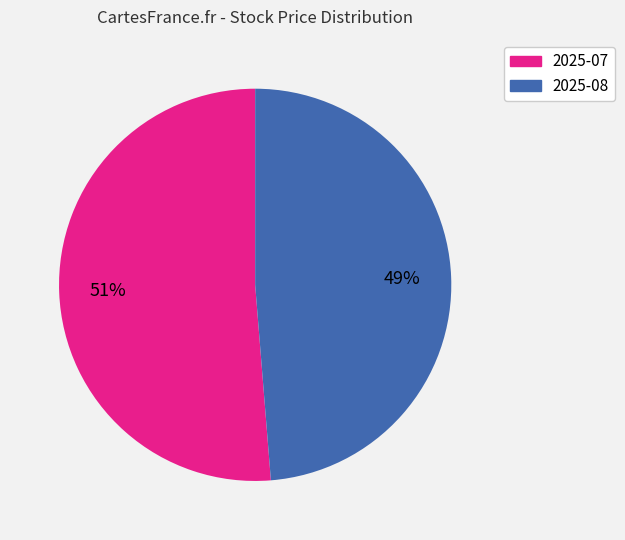

Do 2025-08 and 2025-07 together represent more than half of the pie?

Yes